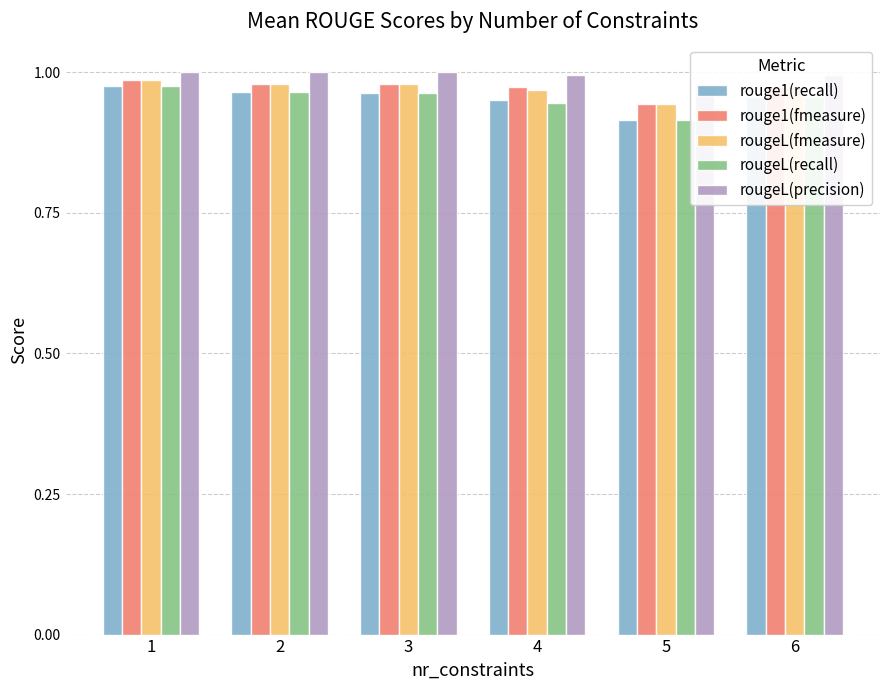

Which series changed the most between 5 and 6?

rouge1(recall)